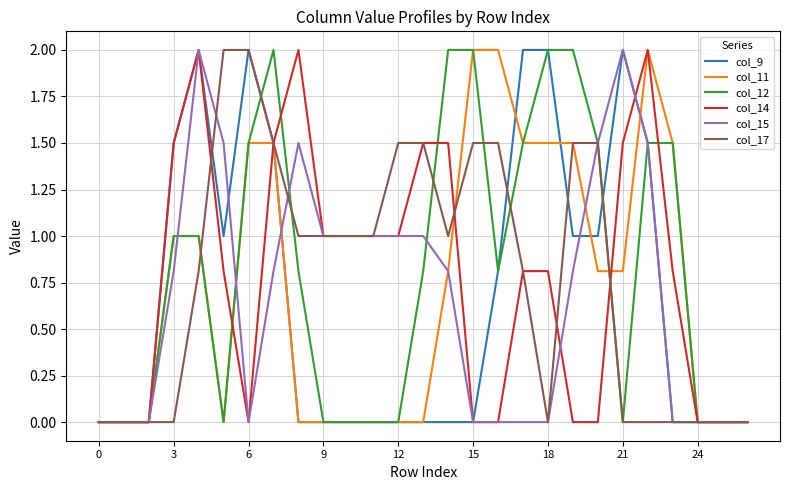

Which series has the largest total across all categories?

col_12